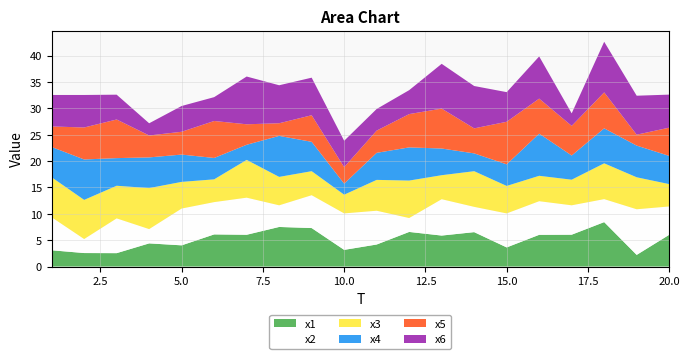

Reading right to left, list all the values displayed in this chart.

x1: 6.0	2.2	8.4	6.0	6.0	3.6	6.5	5.9	6.6	4.2	3.2	7.3	7.5	6.0	6.1	4.0	4.4	2.5	2.6	3.1
x2: 5.4	8.7	4.4	5.6	6.4	6.4	4.8	6.9	2.6	6.4	6.9	6.2	4.1	7.0	6.1	7.0	2.7	6.6	2.7	6.3
x3: 4.2	6.1	6.8	4.9	4.8	5.2	6.8	4.6	7.1	5.8	3.5	4.6	5.4	7.2	4.3	5.1	7.8	6.2	7.4	7.6
x4: 5.3	6.0	6.6	4.6	8.0	4.1	3.4	5.1	6.3	5.1	2.1	5.6	7.8	2.9	4.1	5.2	5.8	5.2	7.7	5.7
x5: 5.4	2.1	6.8	5.6	6.6	8.1	4.7	7.6	6.3	4.2	3.1	5.0	2.4	3.9	7.0	4.3	4.2	7.3	6.1	3.9
x6: 6.3	7.4	9.6	2.4	8.0	5.6	8.0	8.5	4.5	4.1	5.0	7.1	7.2	9.1	4.5	4.9	2.3	4.7	6.2	6.0